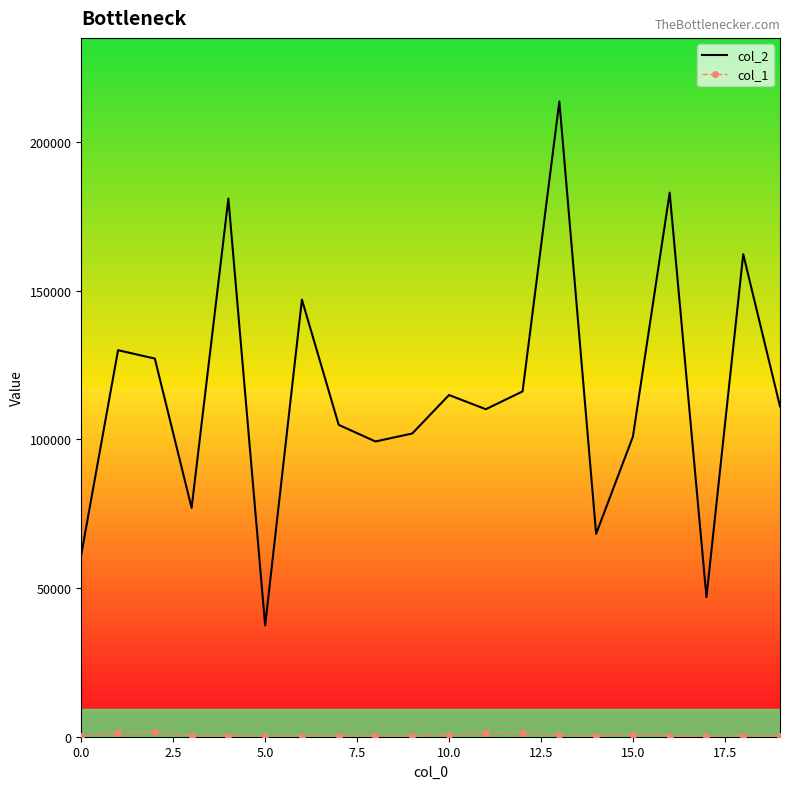

At how many categories does at least one series exceed 159381?

4